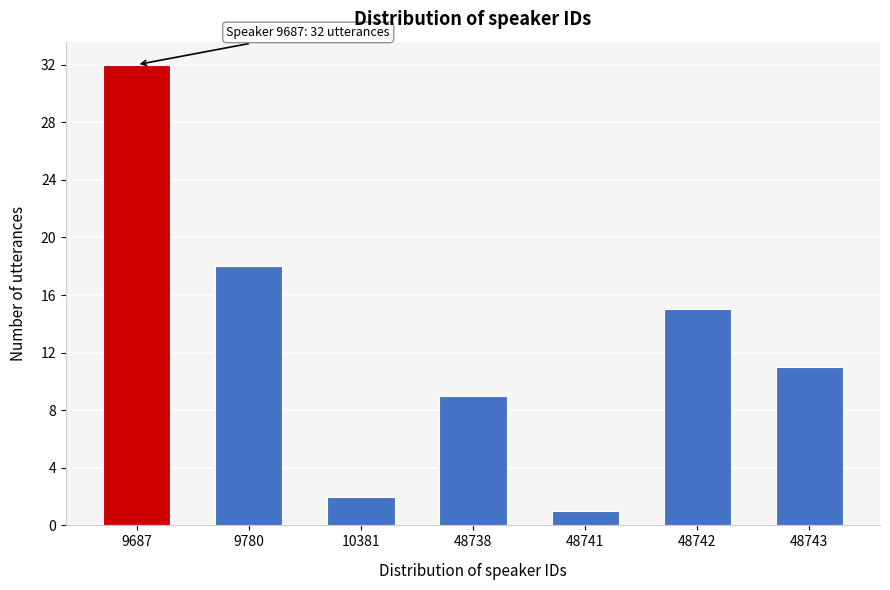

Reading right to left, extract all data points from this chart.

48743=11	48742=15	48741=1	48738=9	10381=2	9780=18	9687=32